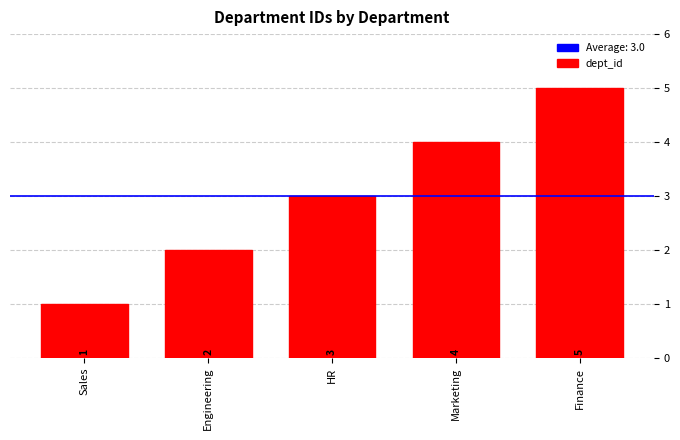

What is the minimum value shown in the chart?

1